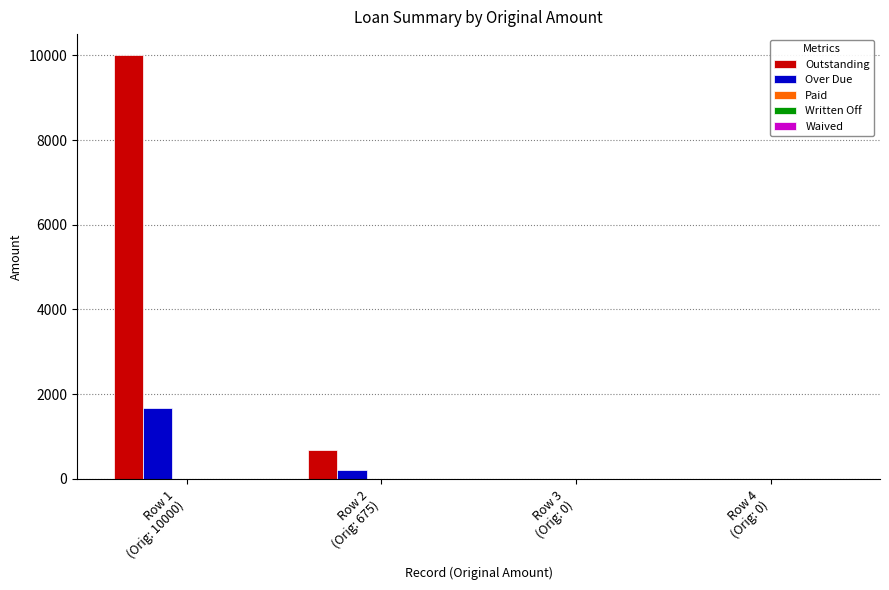

How many groups of bars are there?

4